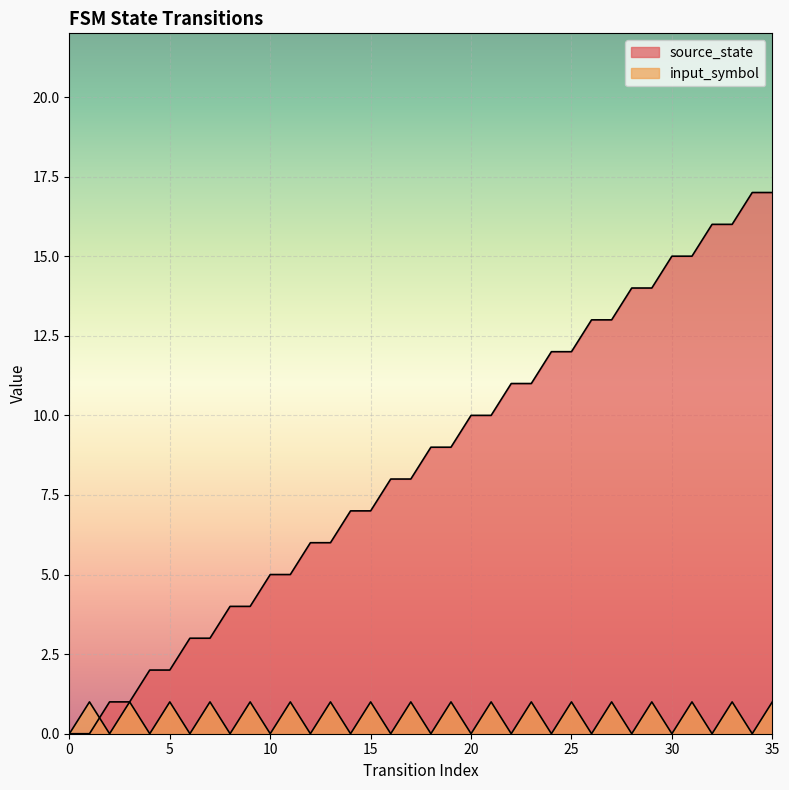

How many intersections are there between input_symbol and source_state?

1